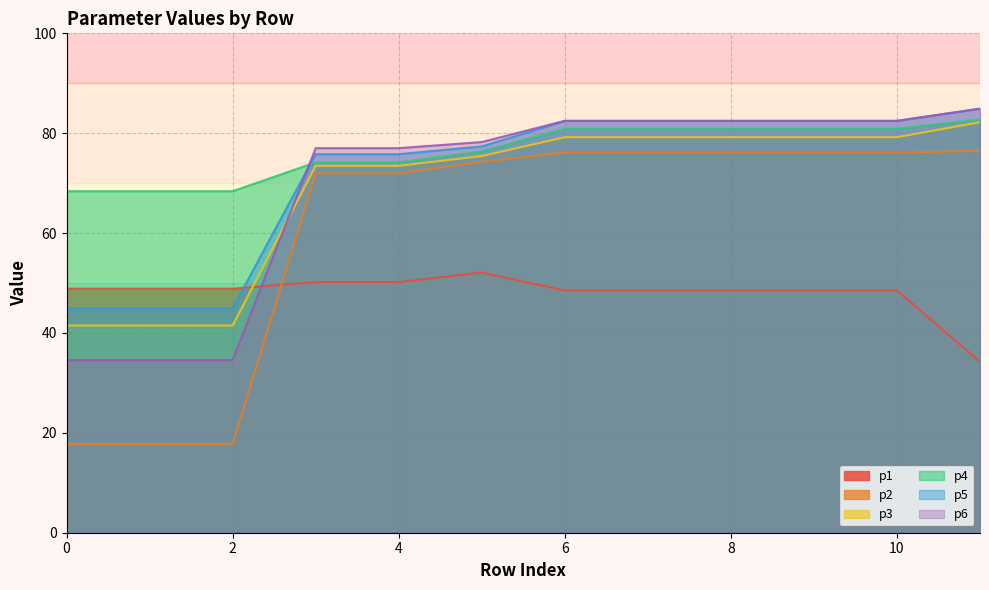

At 6, list the series in order from smallest to largest.

p1, p2, p3, p4, p5, p6